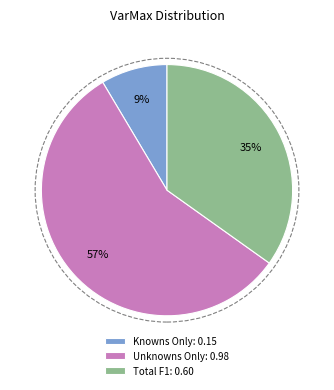

How many segments does this pie chart have?

3